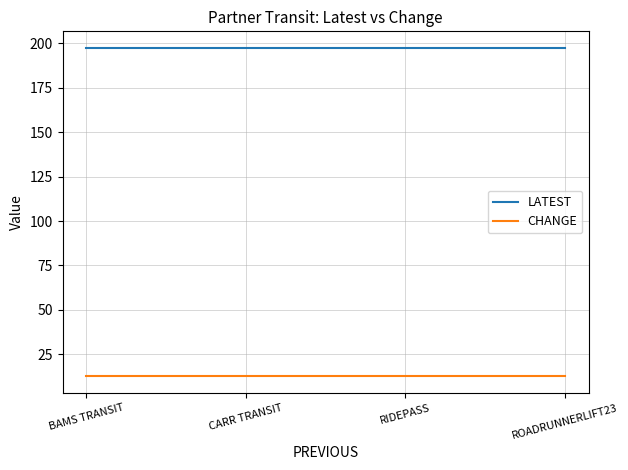

What is the approximate value of LATEST at CARR TRANSIT?

197.5